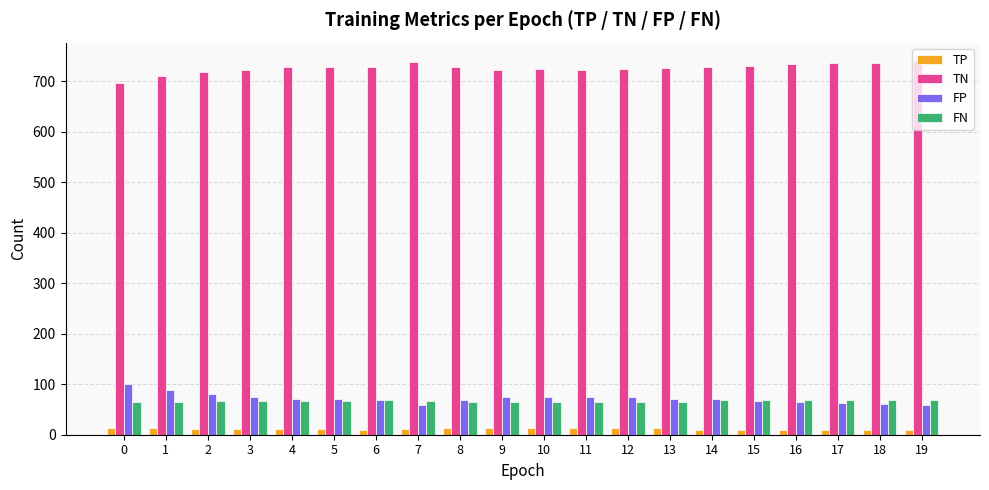

What is the difference between the highest and lowest values at 6?

719